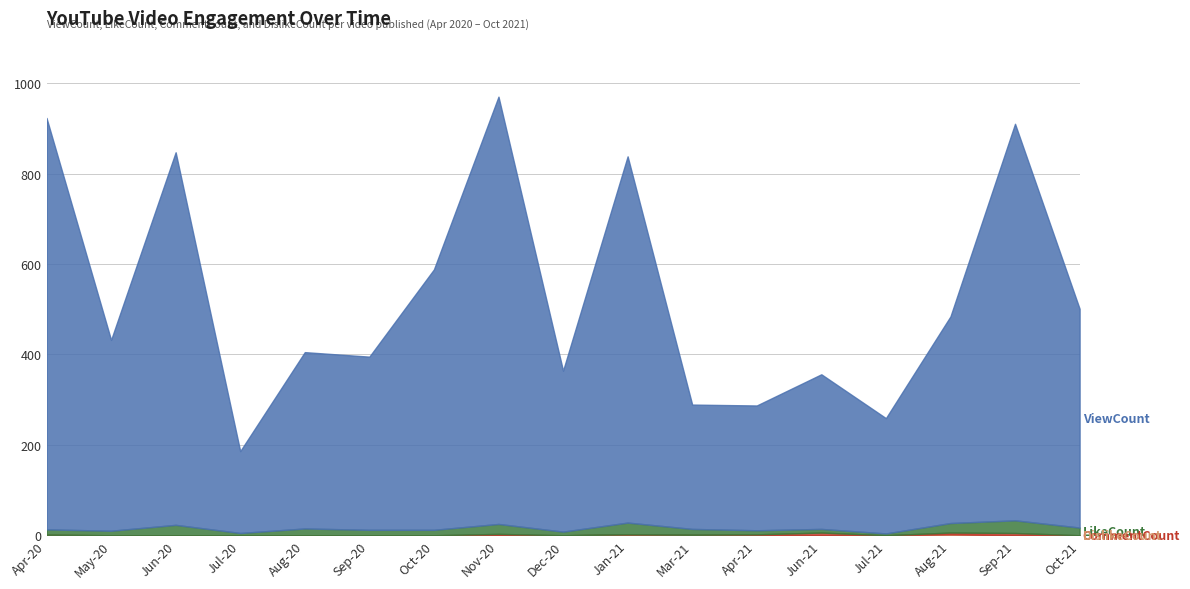

At which category does ViewCount reach its first local valley?

May-20